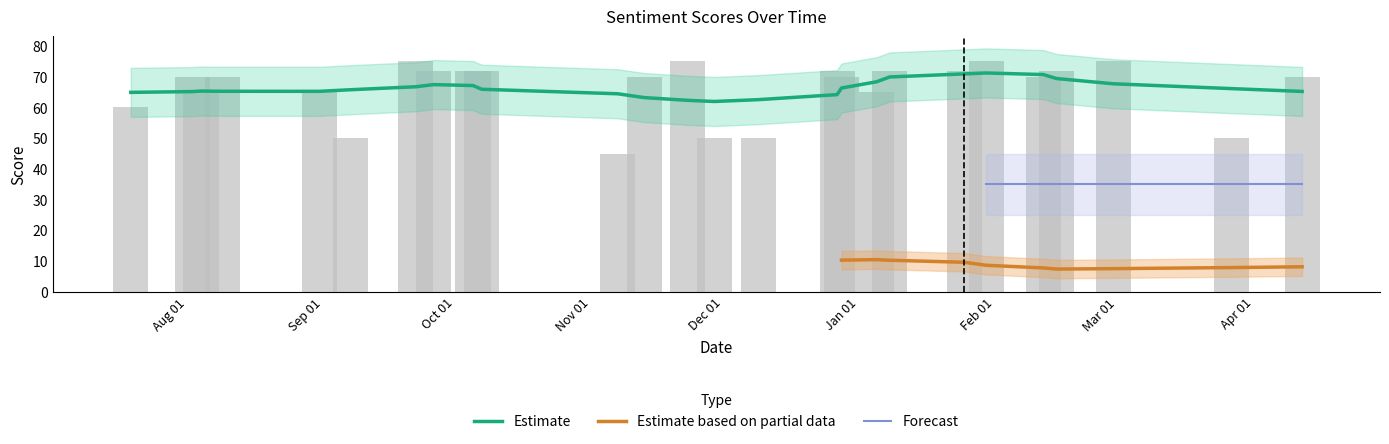

What is the value of the Positive Score bar at the 4th from the left?

70